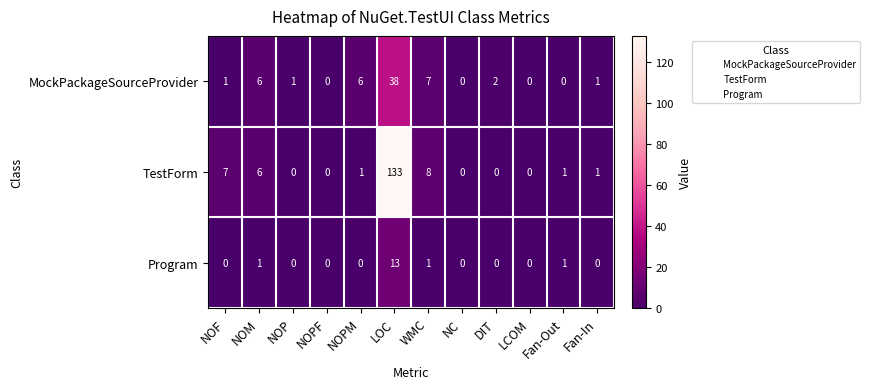

How many distinct data groups are displayed?

3